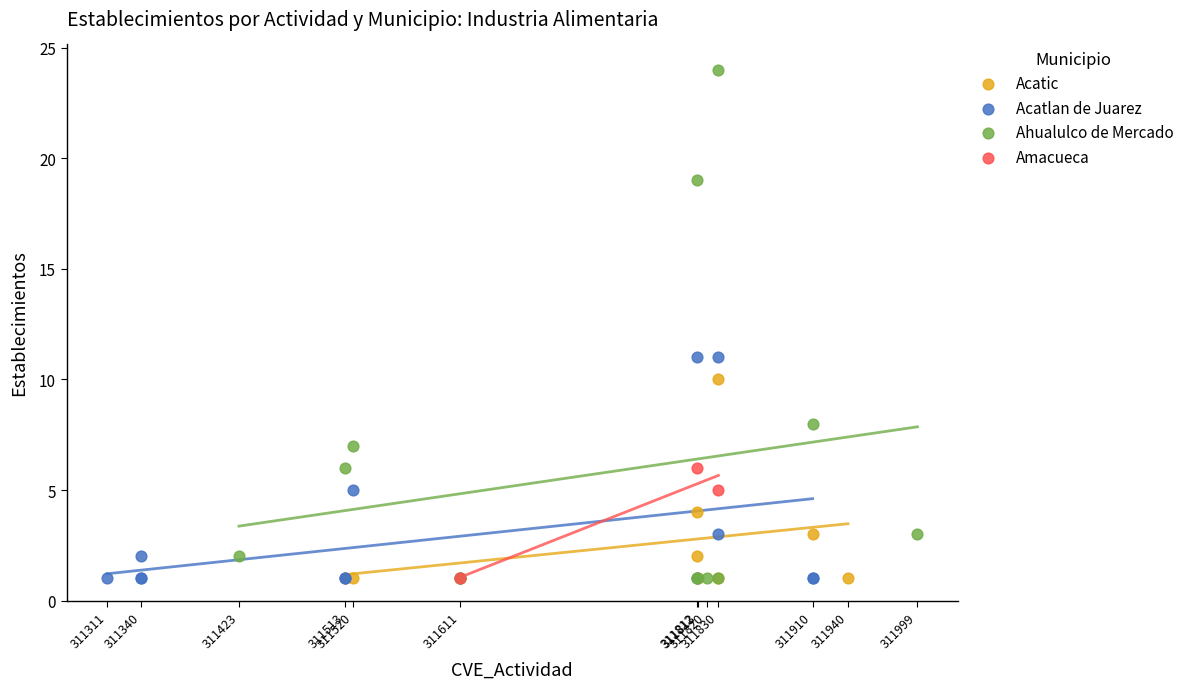

Which series has the widest spread of Y values?

Ahualulco de Mercado